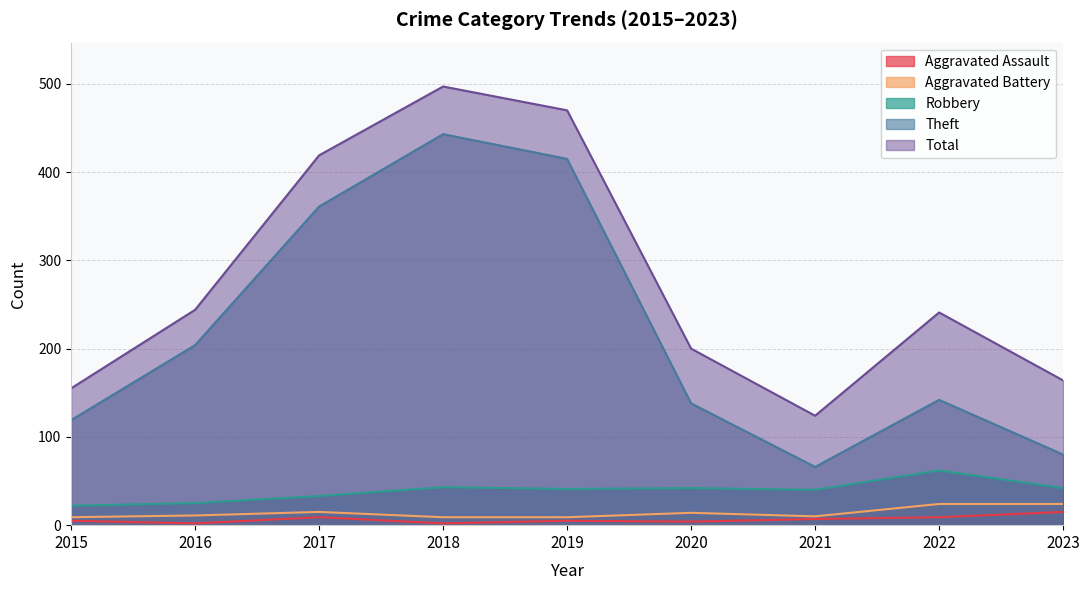

Which series has the largest total across all categories?

Total